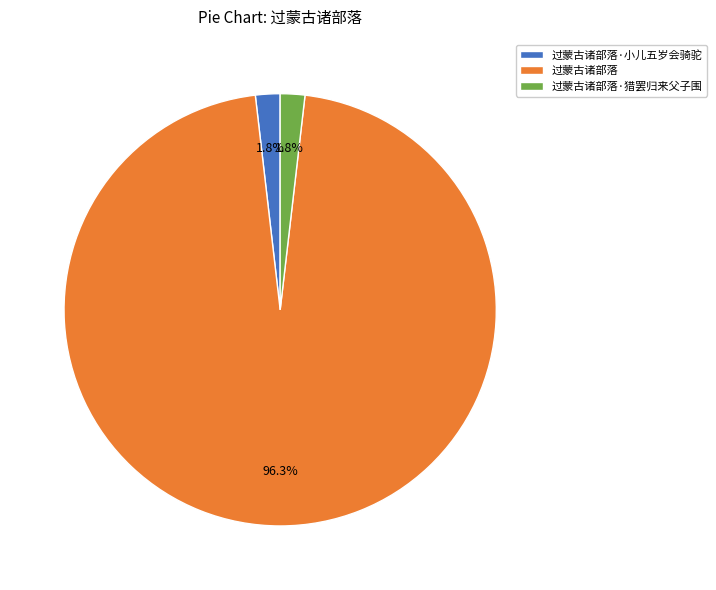

Which category has the biggest portion of the pie?

过蒙古诸部落